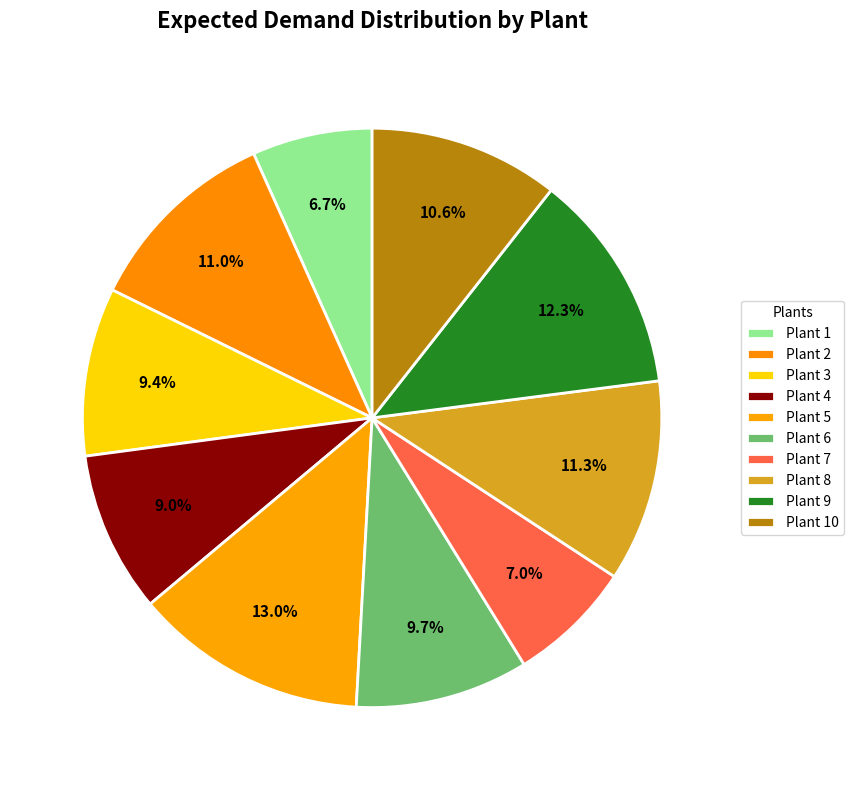

To the nearest percent, what is the difference between the Plant 2 and Plant 3 slice percentages?

2%